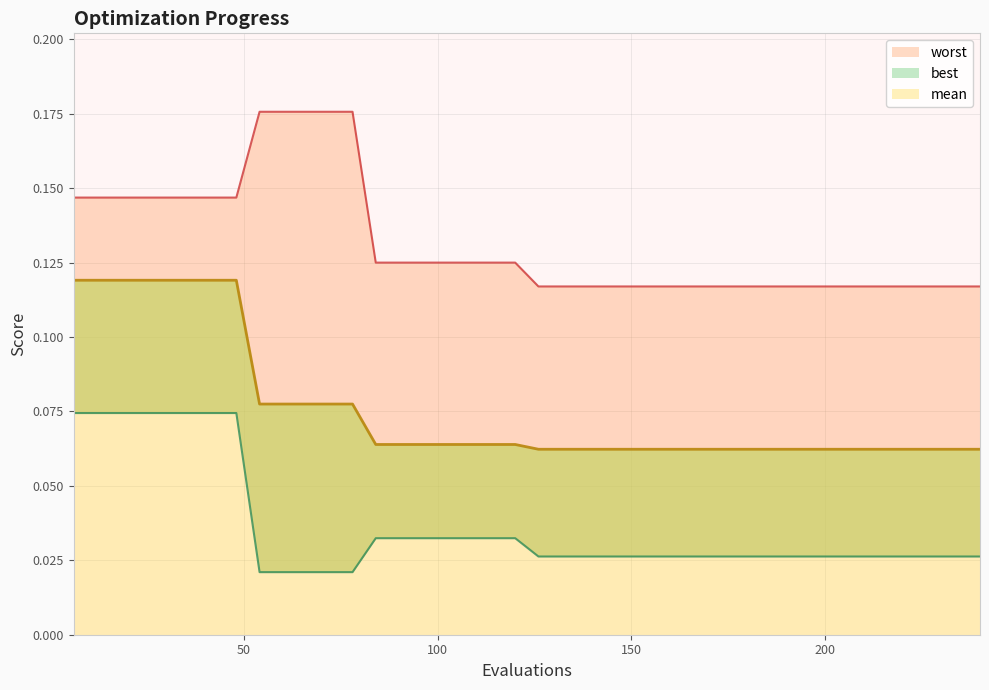

Reading left to right, transcribe all the data shown in this chart.

mean: 6=0.1	12=0.1	18=0.1	24=0.1	30=0.1	36=0.1	42=0.1	48=0.1	54=0.1	60=0.1	66=0.1	72=0.1	78=0.1	84=0.1	90=0.1	96=0.1	102=0.1	108=0.1	114=0.1	120=0.1	126=0.1	132=0.1	138=0.1	144=0.1	150=0.1	156=0.1	162=0.1	168=0.1	174=0.1	180=0.1	186=0.1	192=0.1	198=0.1	204=0.1	210=0.1	216=0.1	222=0.1	228=0.1	234=0.1	240=0.1
best: 6=0.1	12=0.1	18=0.1	24=0.1	30=0.1	36=0.1	42=0.1	48=0.1	54=0.0	60=0.0	66=0.0	72=0.0	78=0.0	84=0.0	90=0.0	96=0.0	102=0.0	108=0.0	114=0.0	120=0.0	126=0.0	132=0.0	138=0.0	144=0.0	150=0.0	156=0.0	162=0.0	168=0.0	174=0.0	180=0.0	186=0.0	192=0.0	198=0.0	204=0.0	210=0.0	216=0.0	222=0.0	228=0.0	234=0.0	240=0.0
worst: 6=0.1	12=0.1	18=0.1	24=0.1	30=0.1	36=0.1	42=0.1	48=0.1	54=0.2	60=0.2	66=0.2	72=0.2	78=0.2	84=0.1	90=0.1	96=0.1	102=0.1	108=0.1	114=0.1	120=0.1	126=0.1	132=0.1	138=0.1	144=0.1	150=0.1	156=0.1	162=0.1	168=0.1	174=0.1	180=0.1	186=0.1	192=0.1	198=0.1	204=0.1	210=0.1	216=0.1	222=0.1	228=0.1	234=0.1	240=0.1